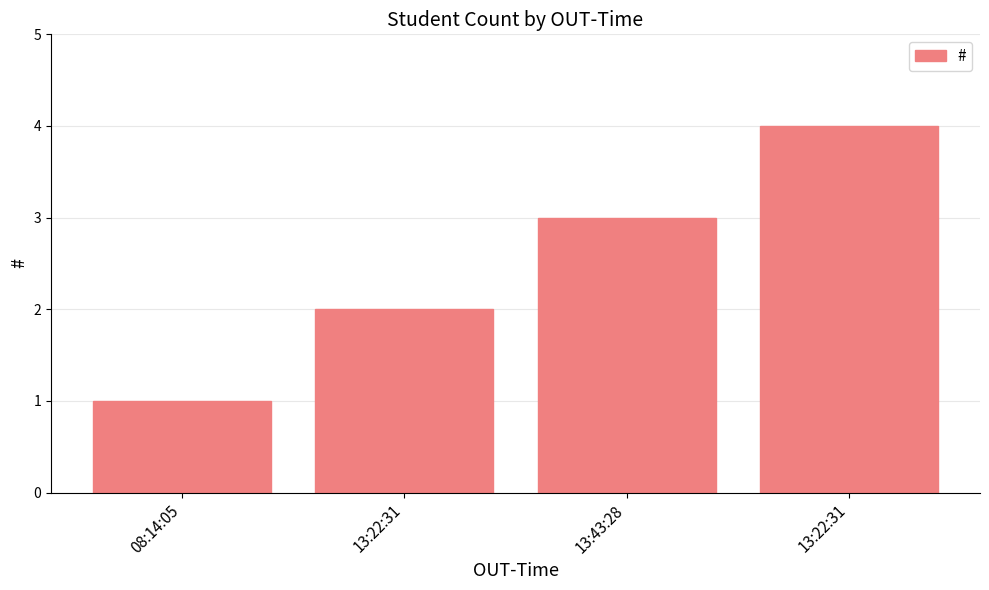

The value at 08:14:05 is 1. True or false?

True